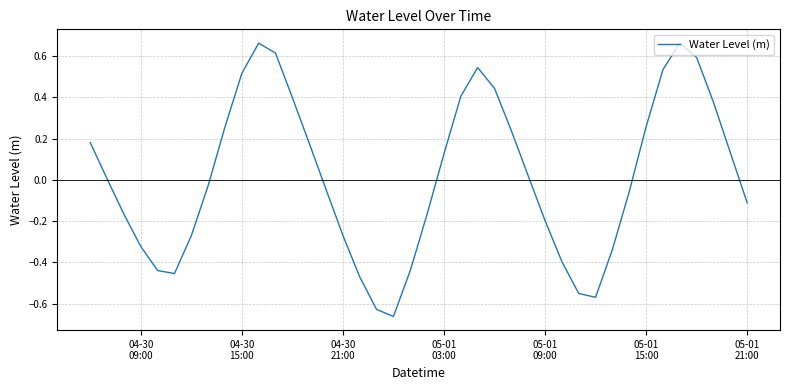

What is the difference between the maximum and minimum values?

1.3